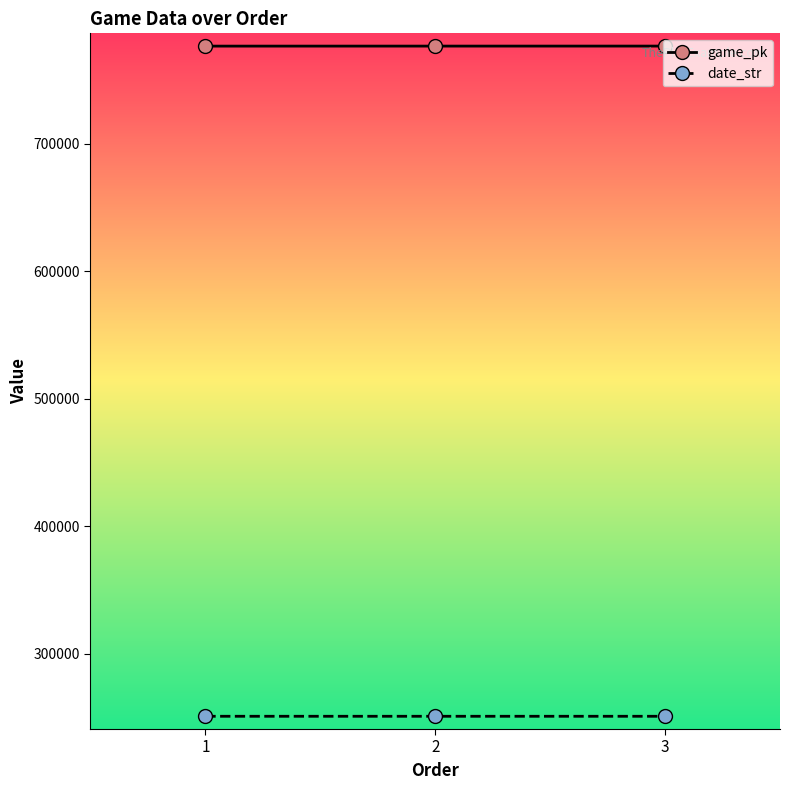

How many data points in date_str are less than 250830?

1